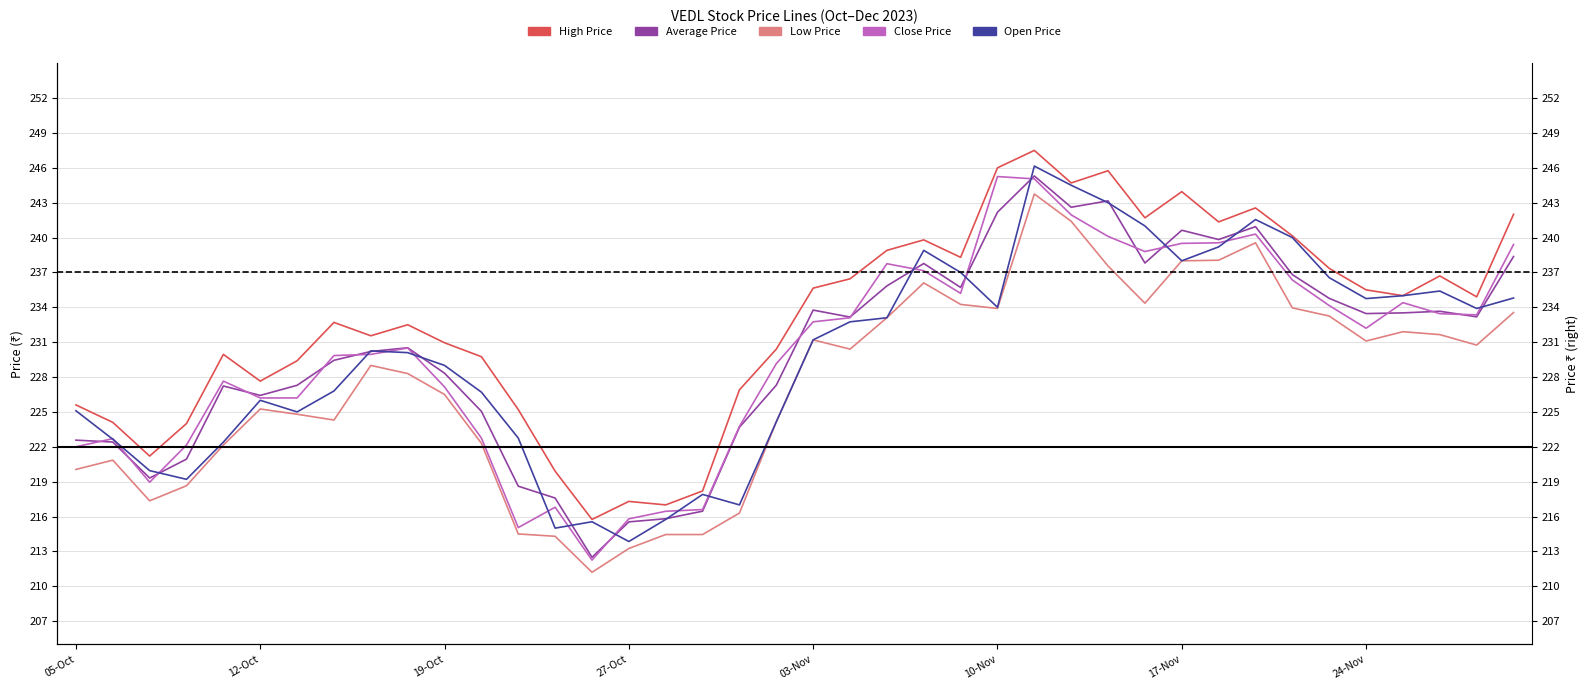

Which category has the lowest value across all series?

14